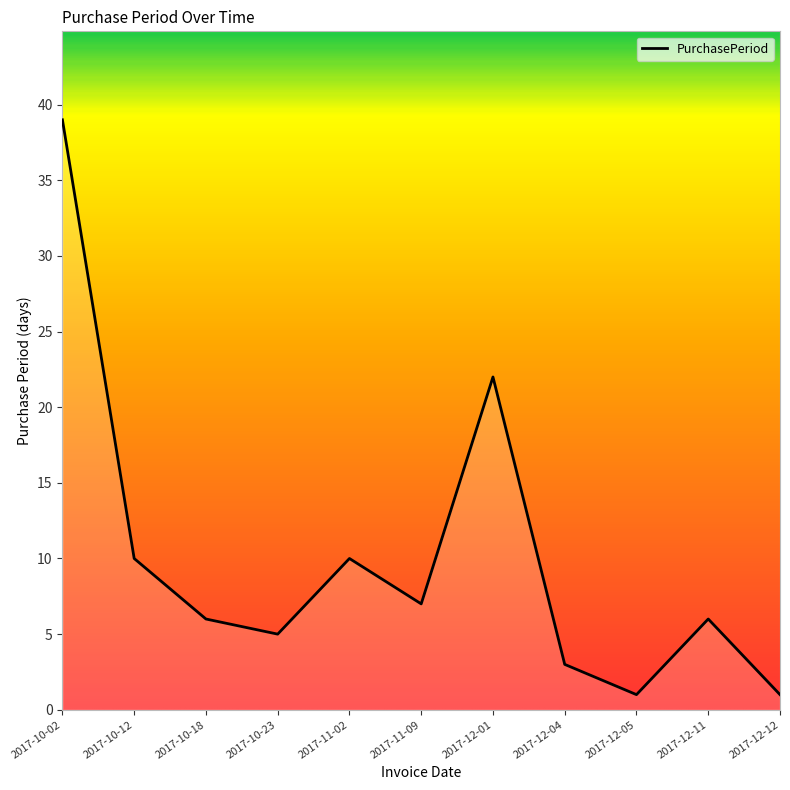

At which category does the data reach its first local peak?

2017-11-02